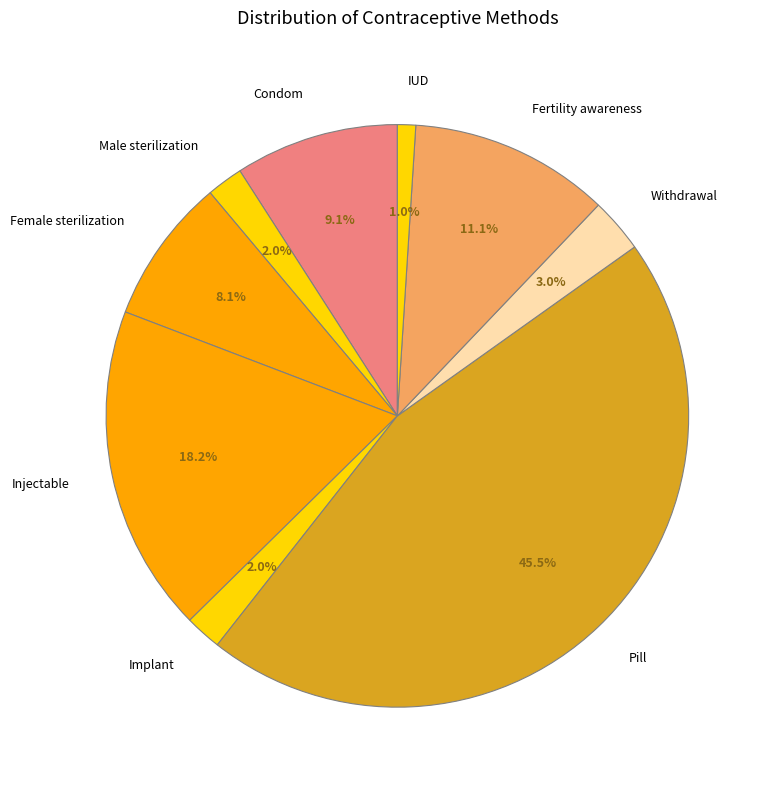

Which category has the biggest portion of the pie?

Pill